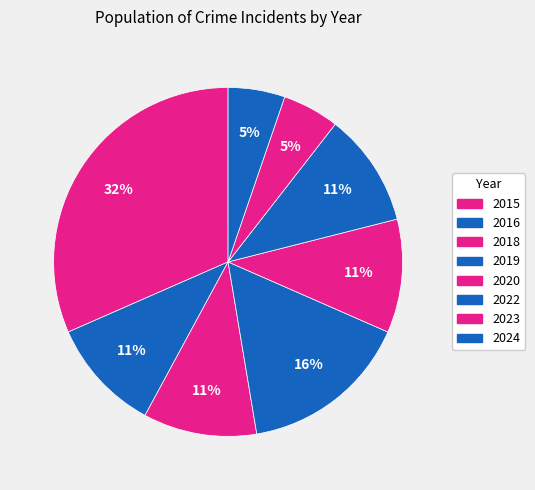

What percentage is the 2020 slice, to the nearest percent?

11%